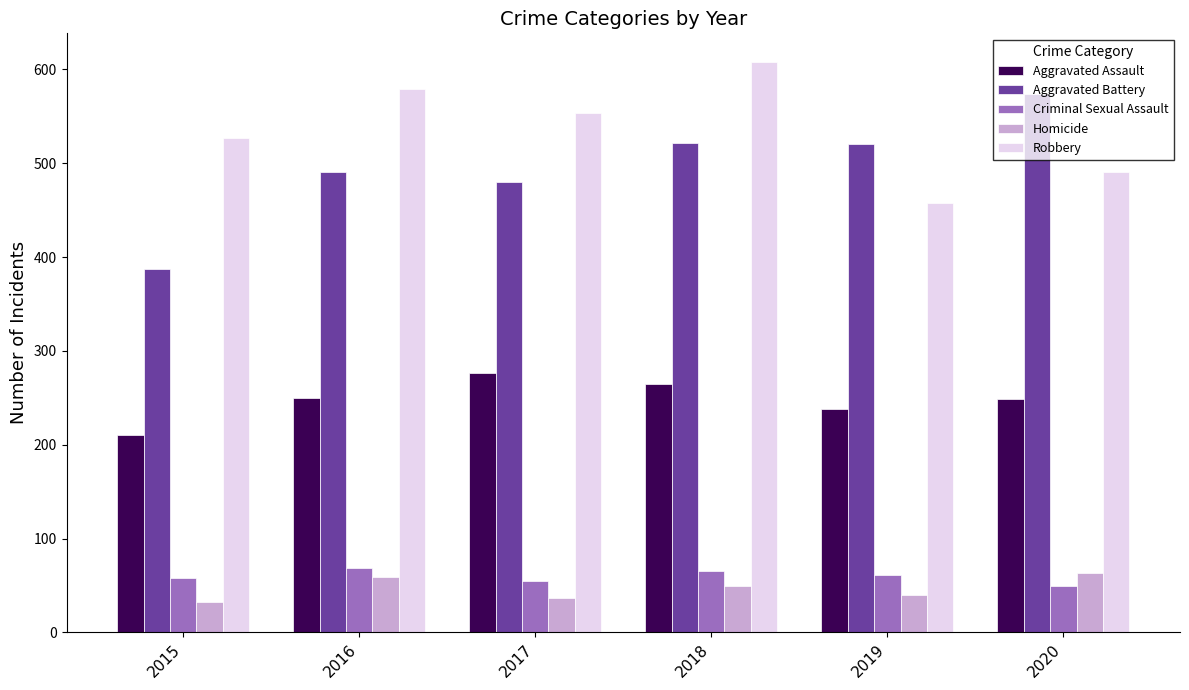

What is the greatest value displayed?

608